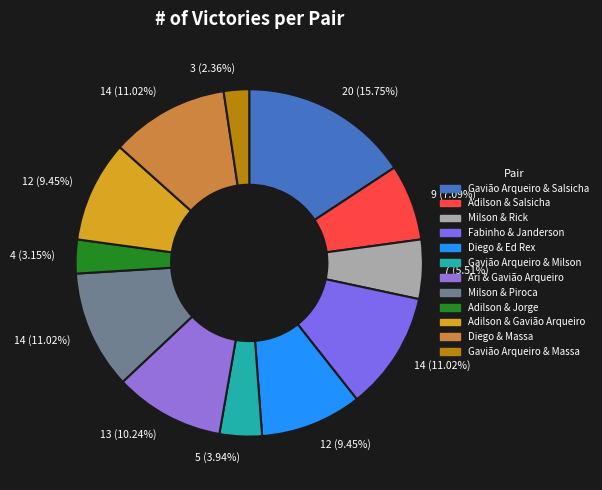

How many slices are in this pie chart?

12